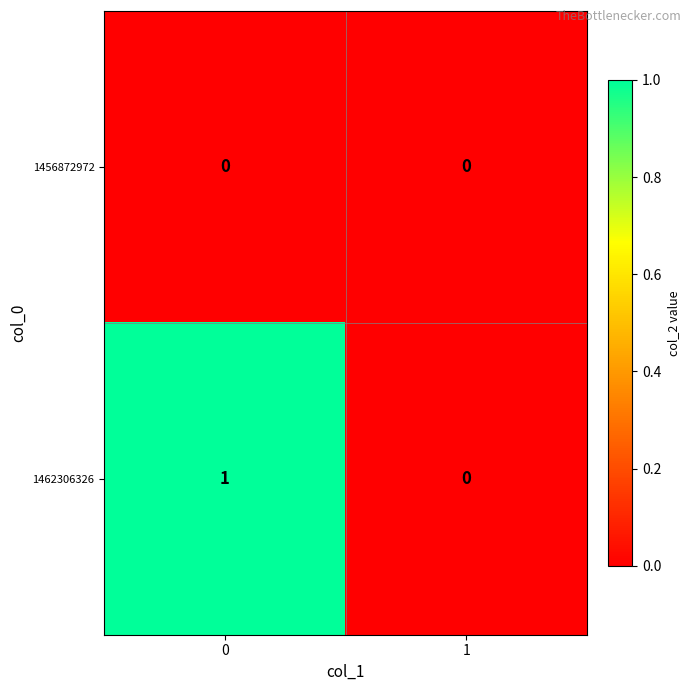

Rank the series by their maximum value, from lowest to highest.

1456872972, 1462306326